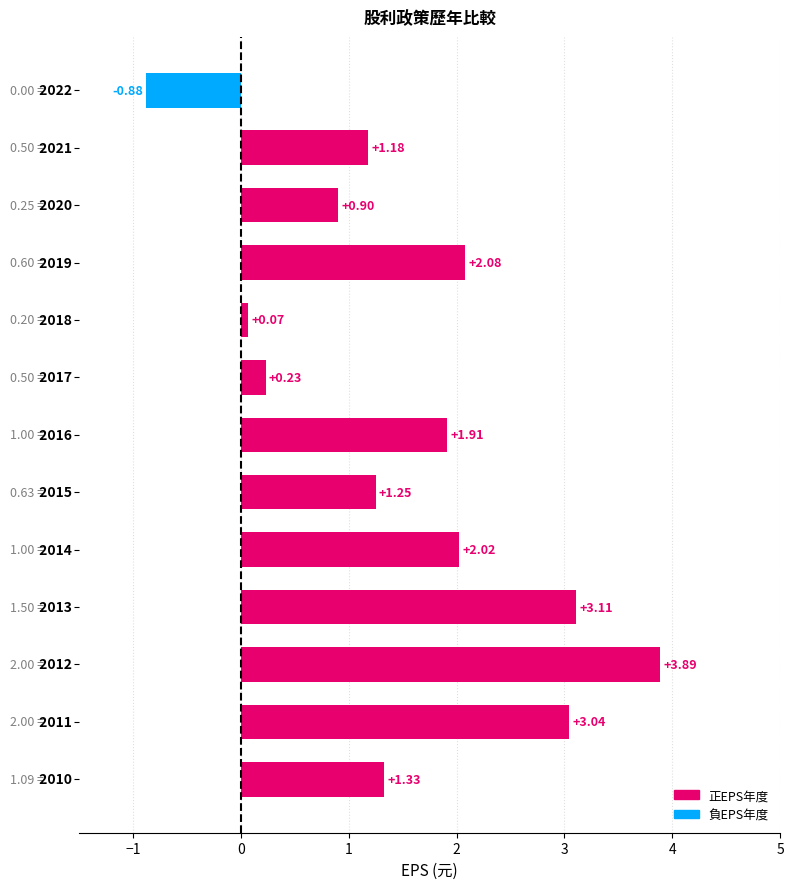

What is the difference between the maximum and second lowest values?

3.8